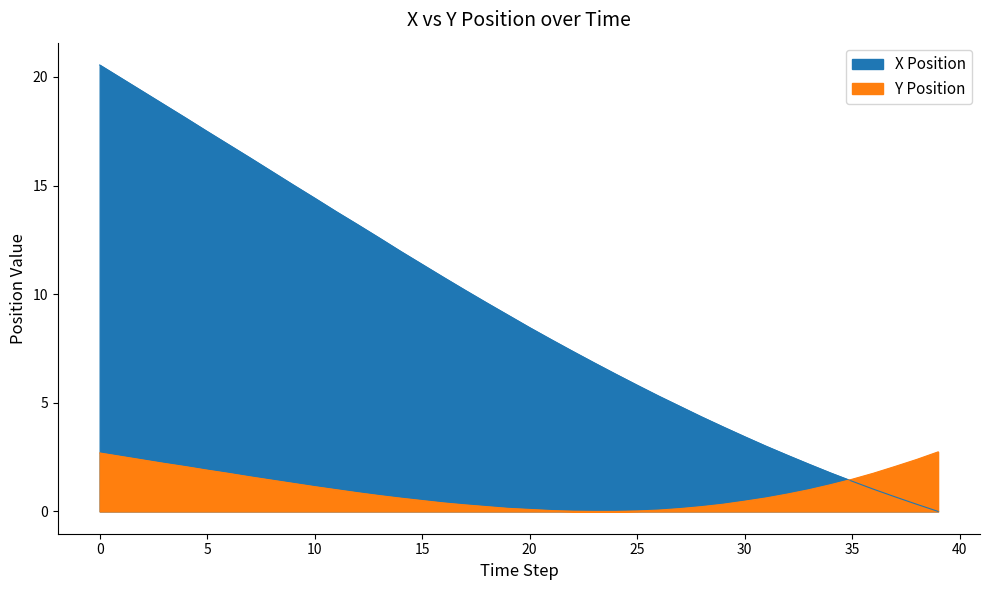

What is the difference between the second highest and second lowest values in the X series?

19.6